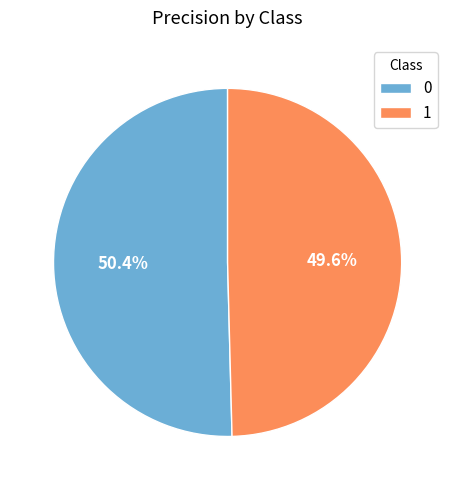

Rank the categories by value from highest to lowest.

0, 1